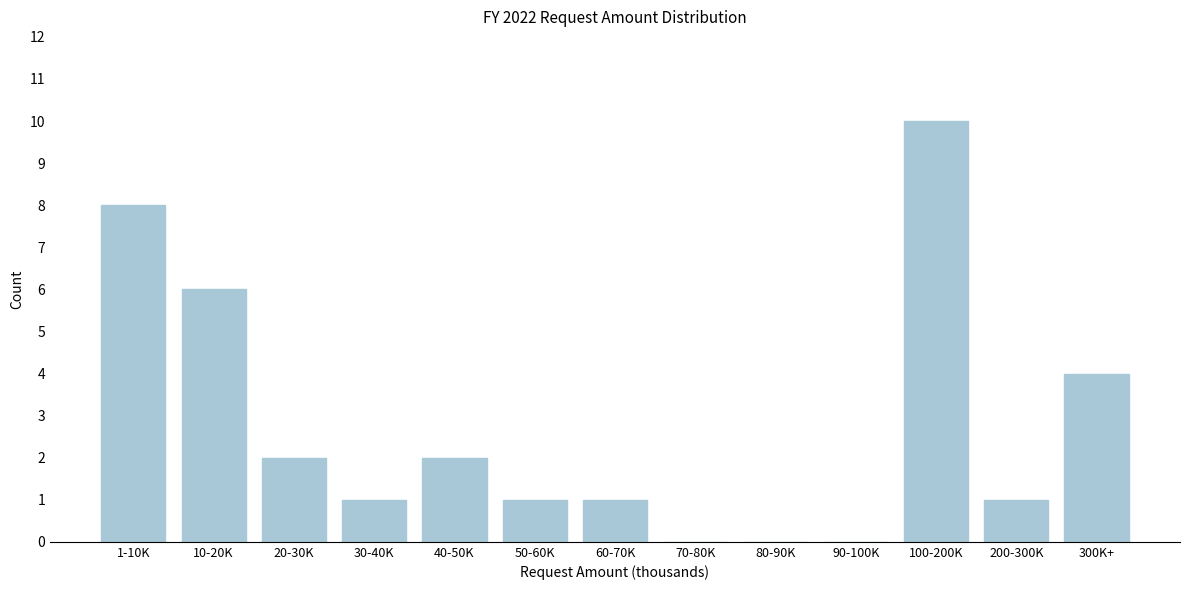

Reading left to right, list all the values displayed in this chart.

1-10K=8	10-20K=6	20-30K=2	30-40K=1	40-50K=2	50-60K=1	60-70K=1	70-80K=0	80-90K=0	90-100K=0	100-200K=10	200-300K=1	300K+=4